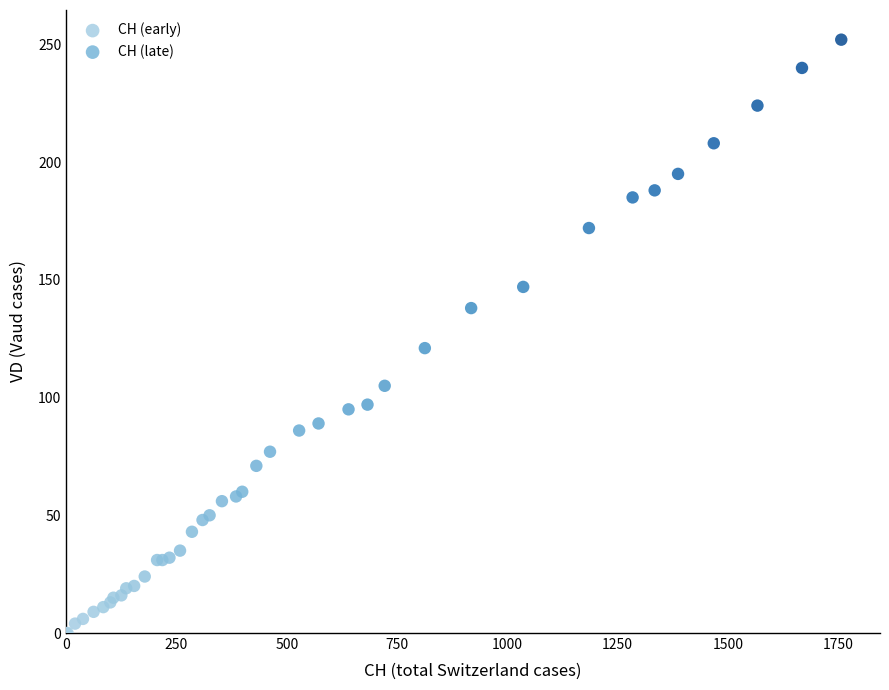

Which series contains the lowest Y value?

CH (early)